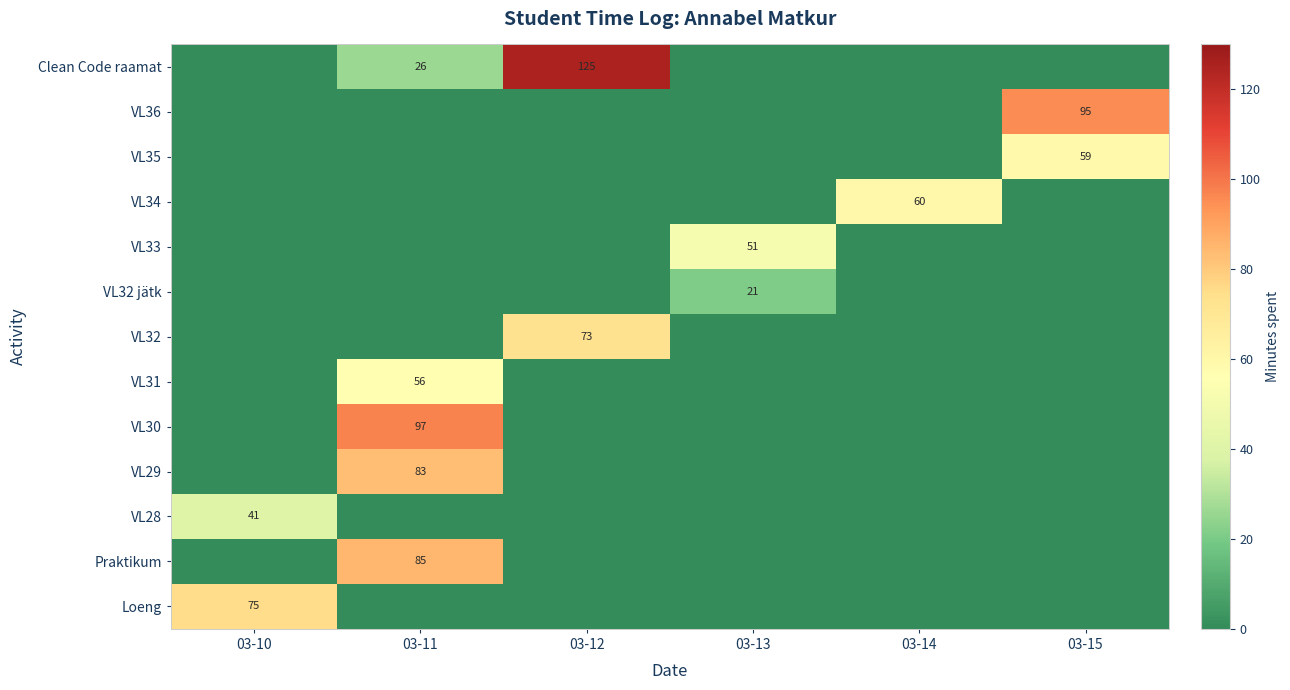

At how many categories does at least one series exceed 9?

6